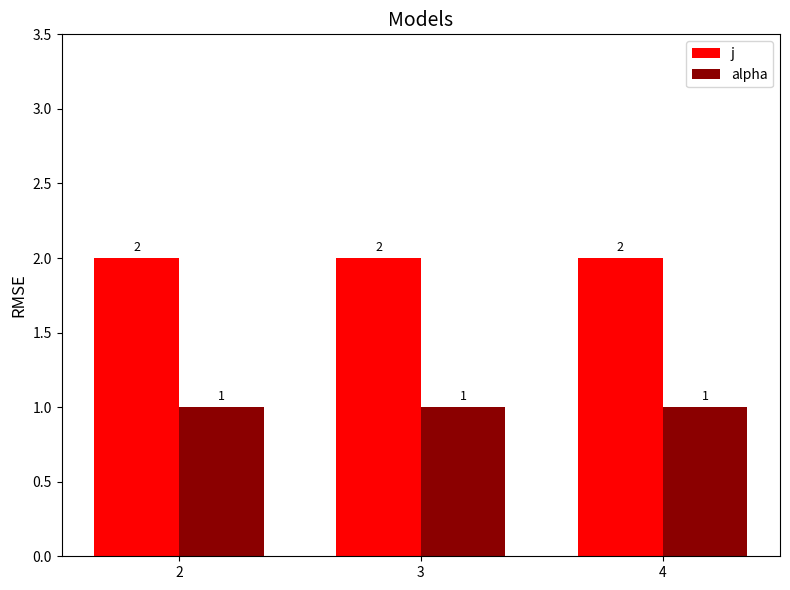

Rank the series by their average value, from lowest to highest.

alpha, j